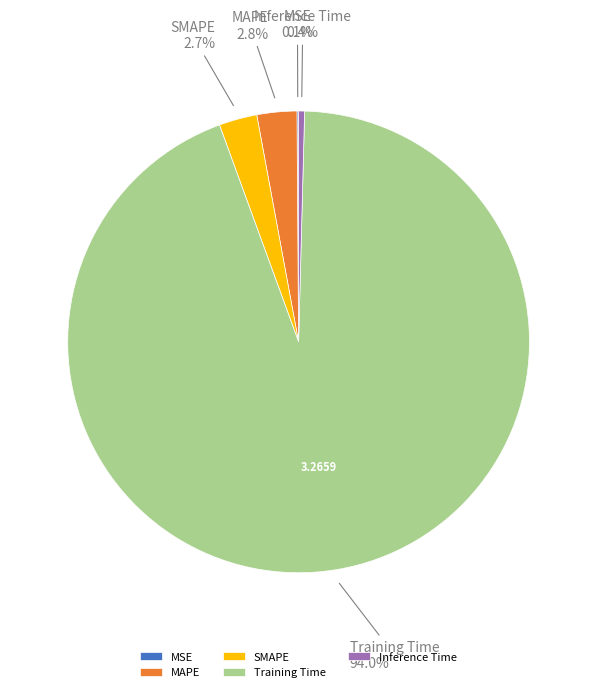

The Training Time slice represents 89% of the pie. True or false?

False